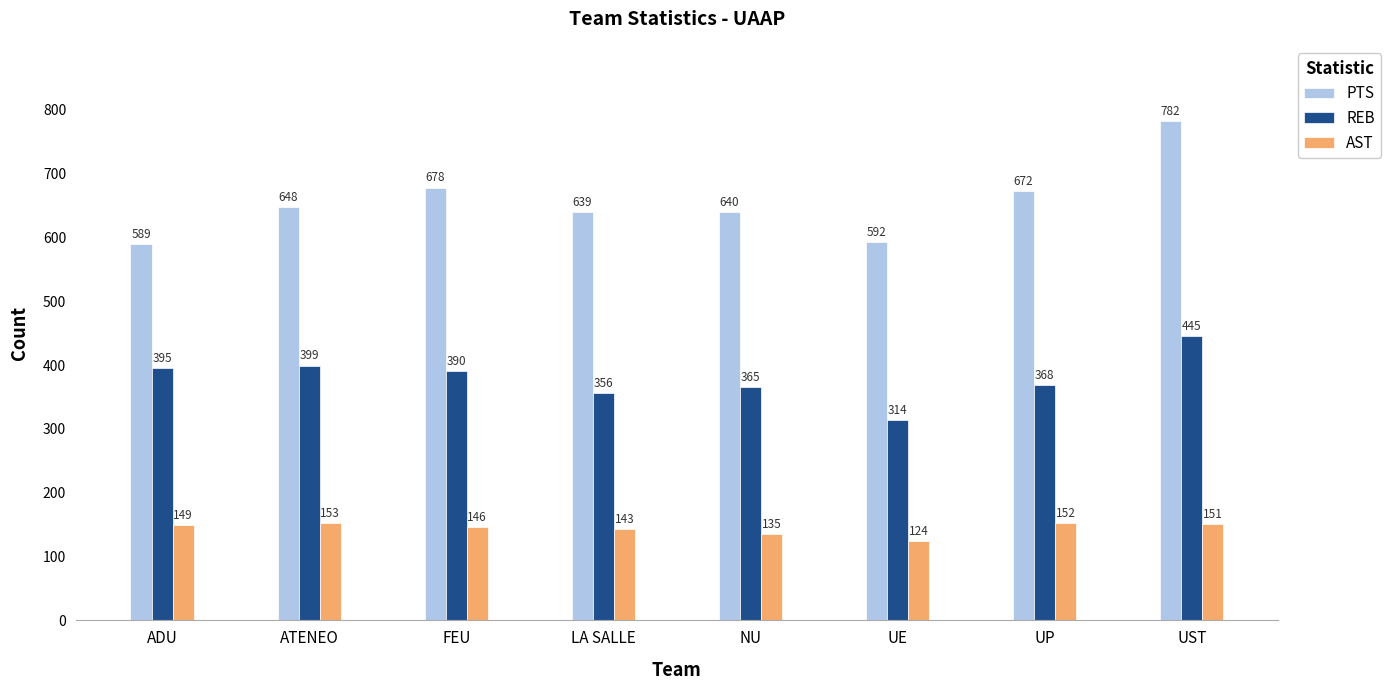

What position from the right is NU?

4